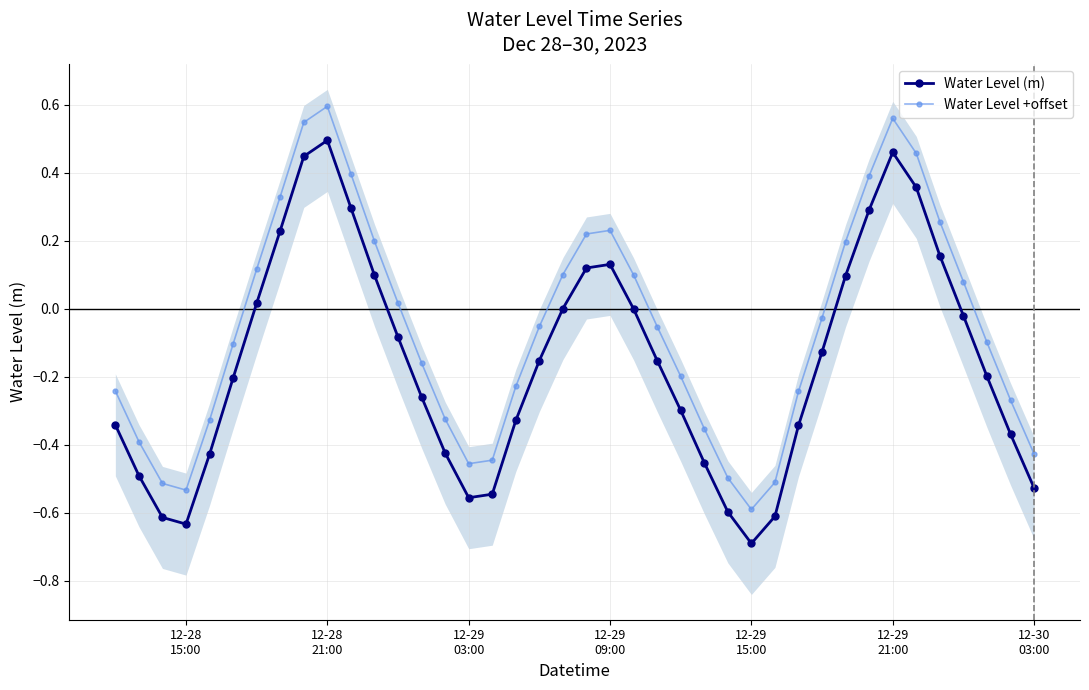

True or false: Water Level +offset and Water Level (m) intersect in this chart.

False